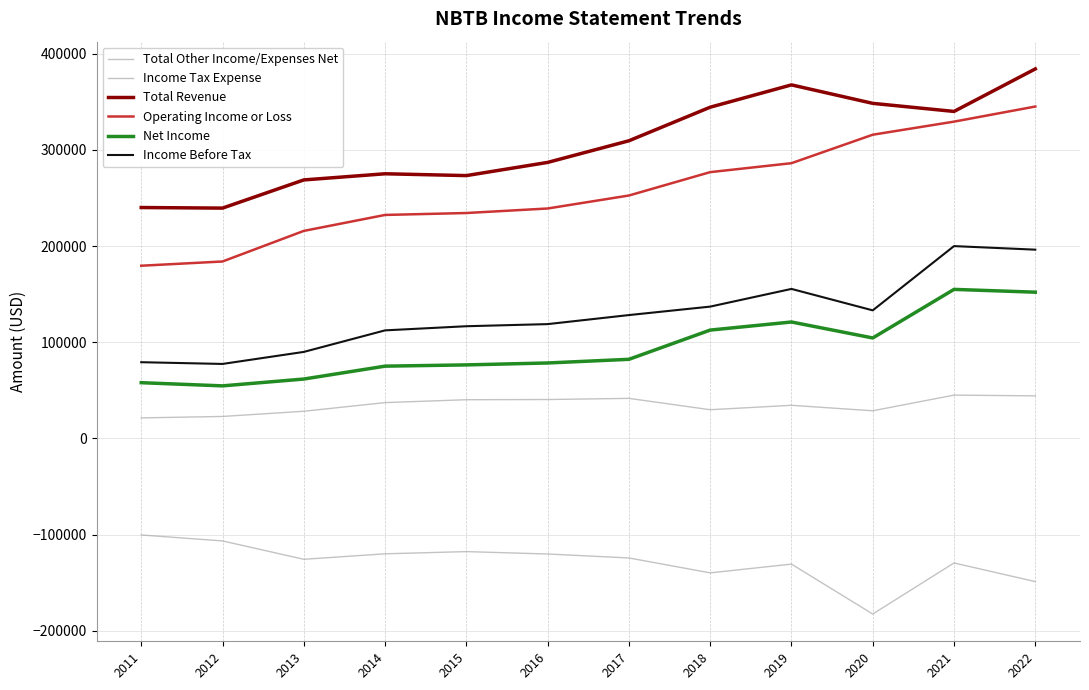

Is this an area chart (filled region under the line)?

No